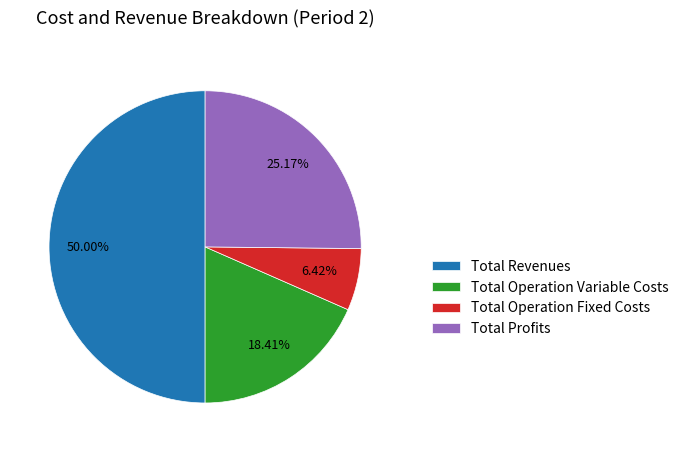

How many slices are in this pie chart?

4